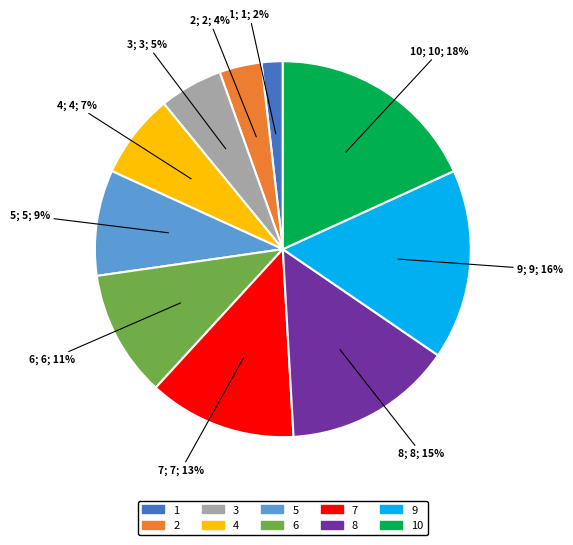

Count the number of slices in the pie.

10